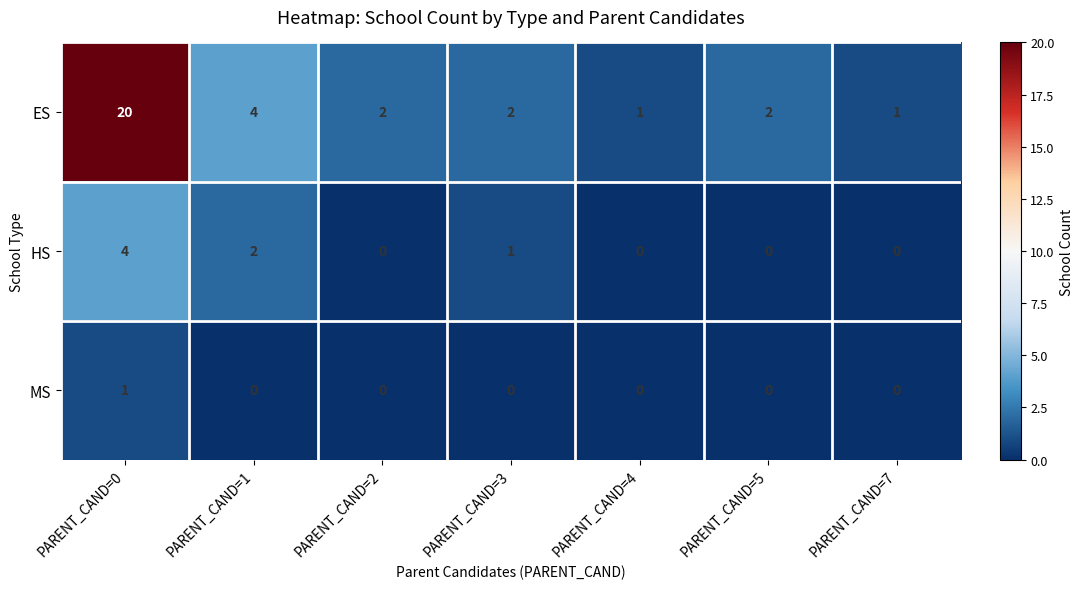

Reading left to right, transcribe all the data shown in this chart.

ES: 20	4	2	2	1	2	1
HS: 4	2	0	1	0	0	0
MS: 1	0	0	0	0	0	0